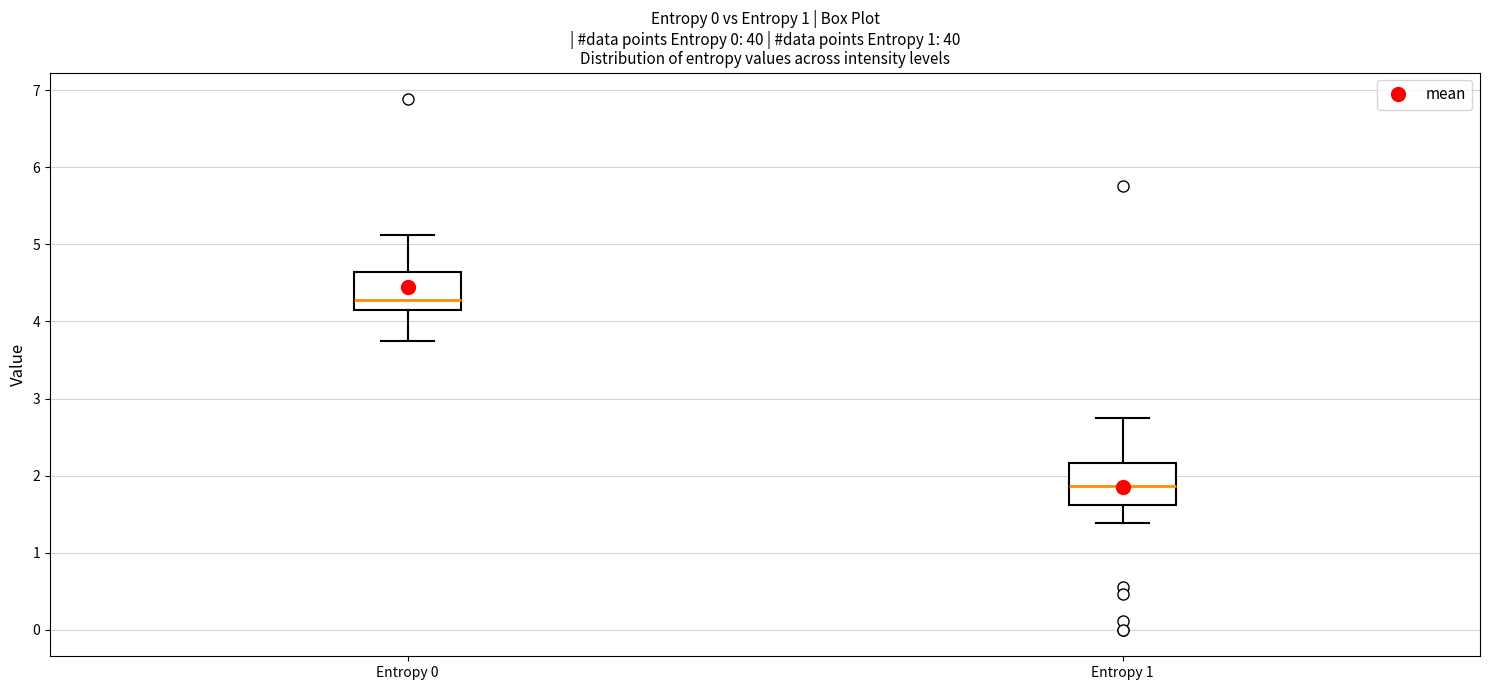

Which box has the lowest median line?

Entropy 1